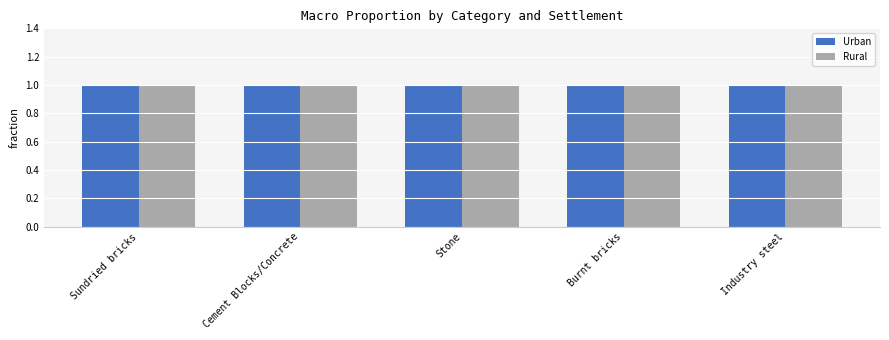

What is the value of the Rural bar at the 4th from the left?

1.0